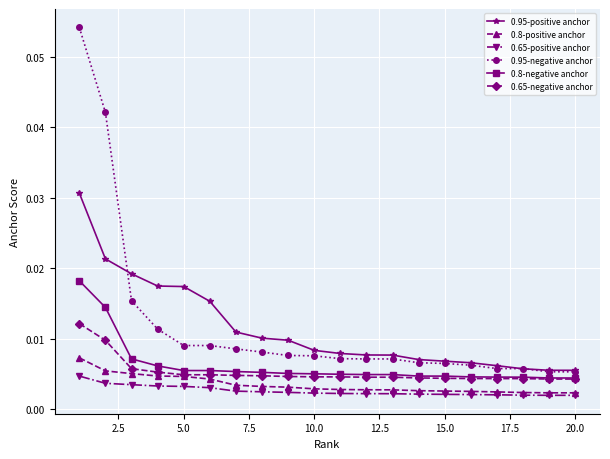

List the series in order of their peak value, lowest first.

0.65-positive anchor, 0.8-positive anchor, 0.65-negative anchor, 0.8-negative anchor, 0.95-positive anchor, 0.95-negative anchor